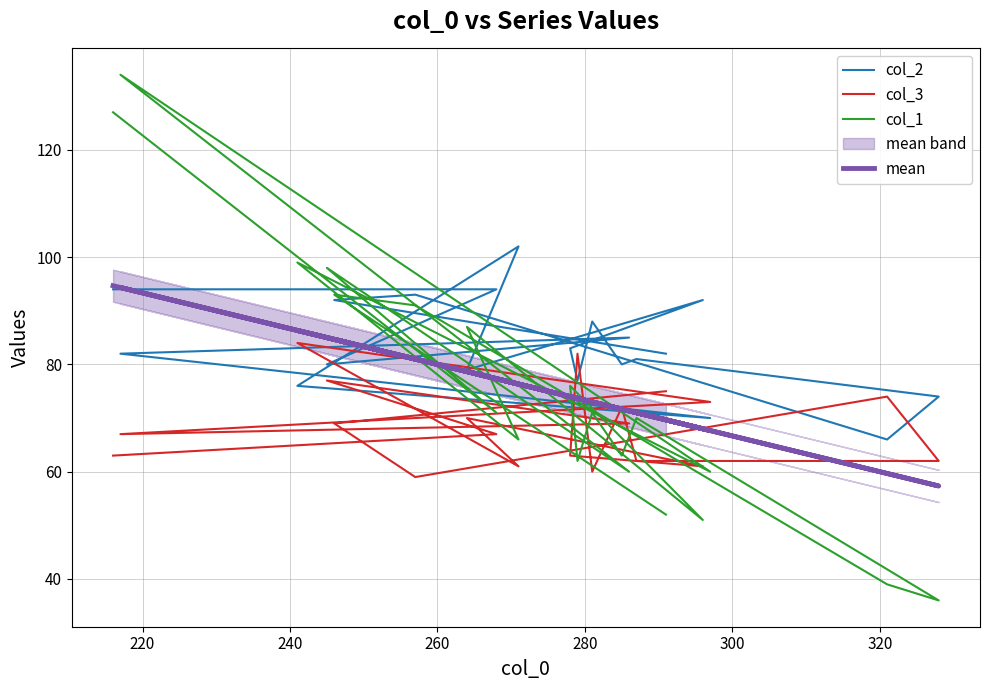

What are all the series names shown in the legend?

col_2, col_3, col_1, mean